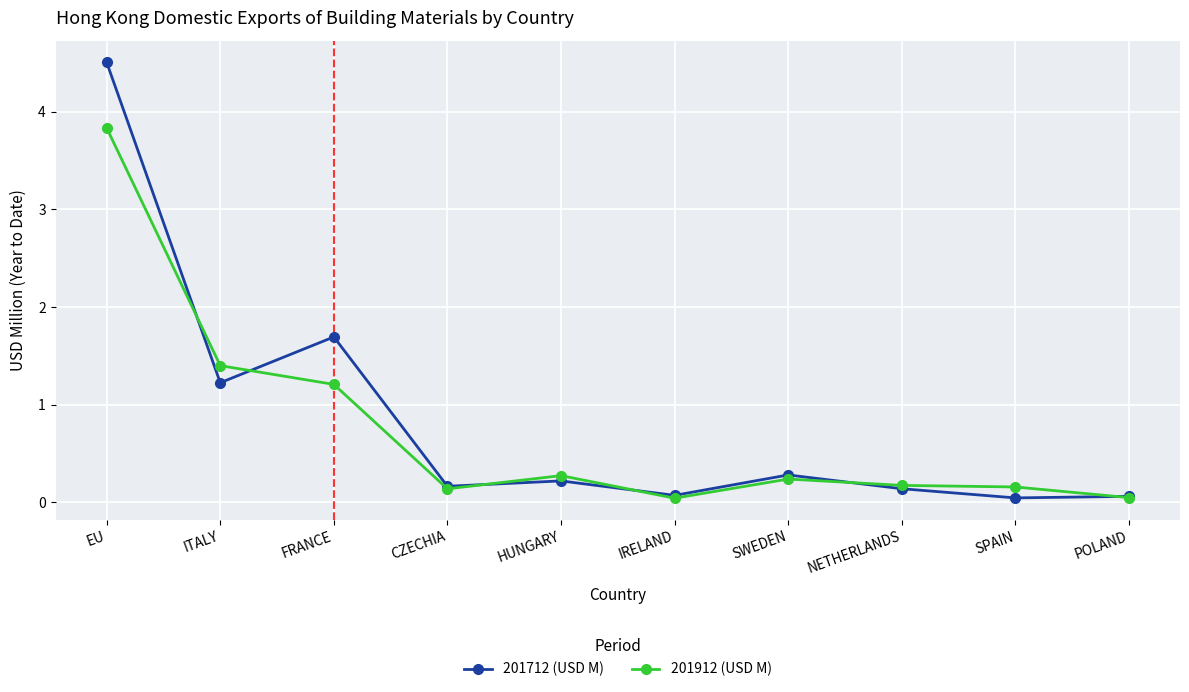

The 201712 (USD M) series shows 0.3 at SWEDEN. True or false?

True